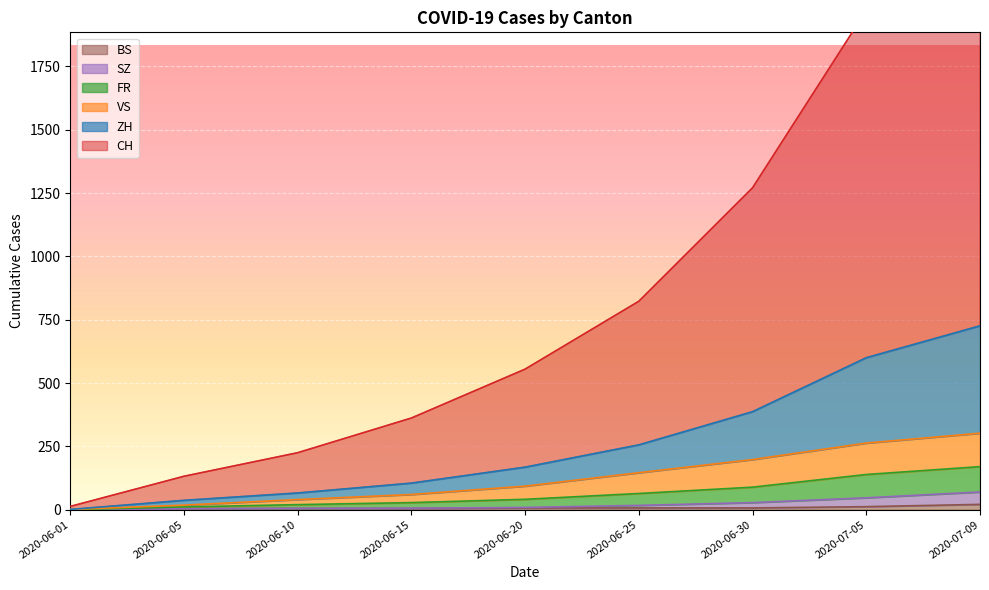

The value of FR at 2020-06-30 is 89. True or false?

True